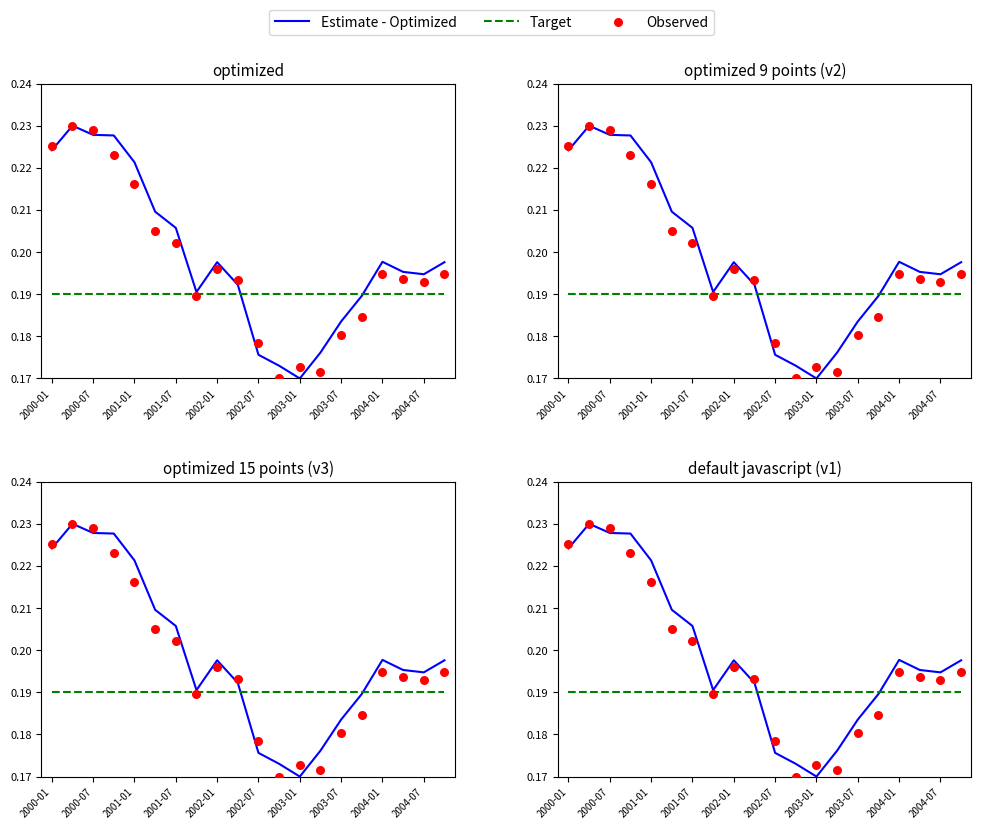

Which series has the largest Y range (max minus min)?

Estimate - Optimized